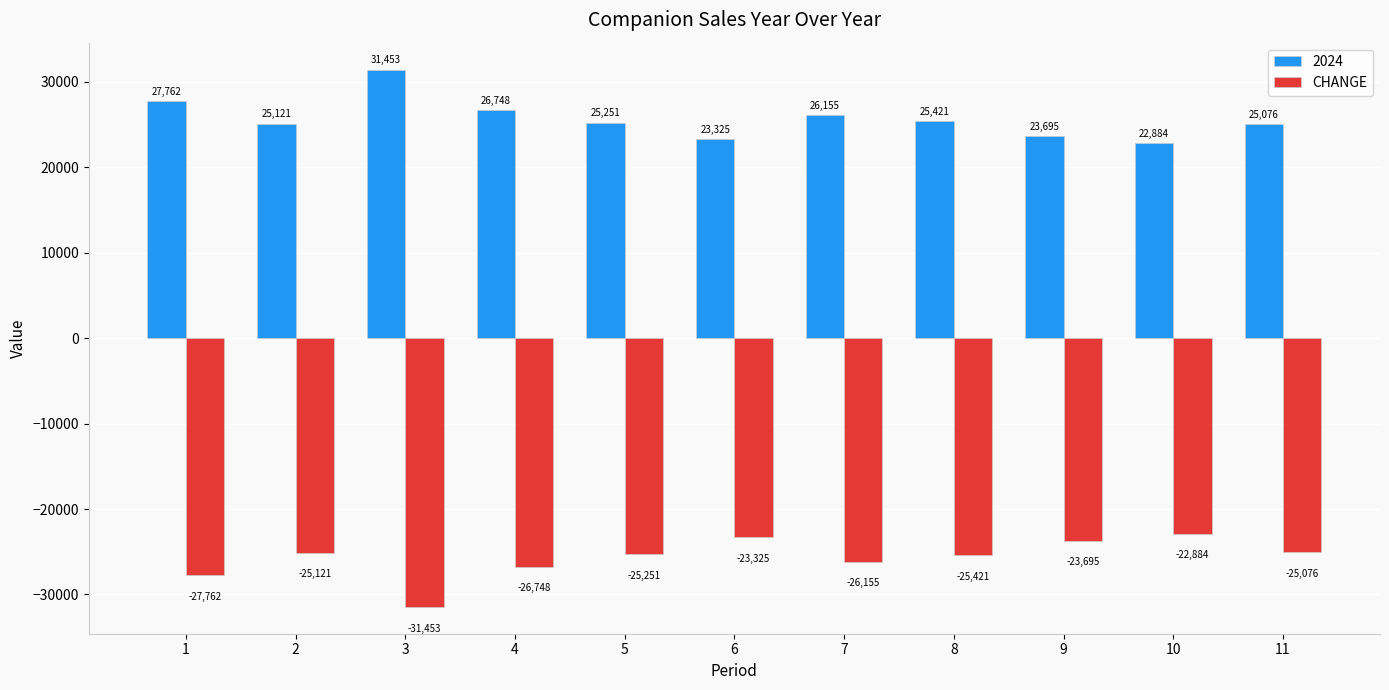

Reading right to left, transcribe all the data shown in this chart.

2024: 25076	22884	23695	25421	26155	23325	25251	26748	31453	25121	27762
CHANGE: -25076	-22884	-23695	-25421	-26155	-23325	-25251	-26748	-31453	-25121	-27762